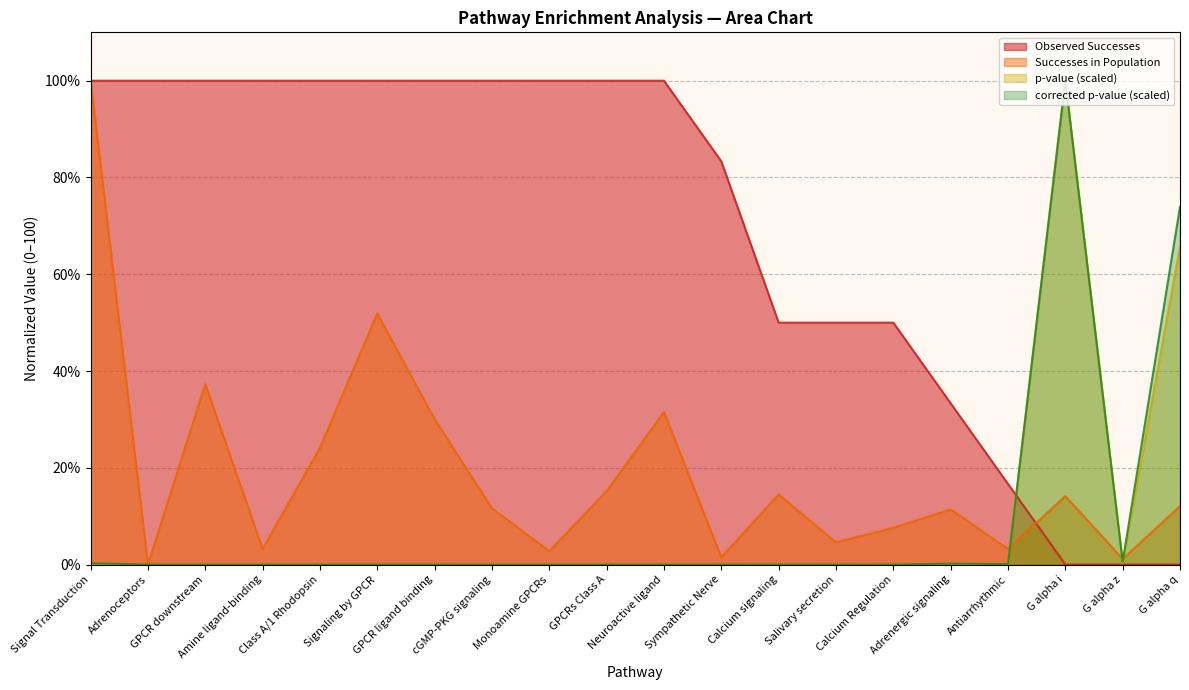

Reading left to right, extract all data points from this chart.

Observed Successes: 100.0	100.0	100.0	100.0	100.0	100.0	100.0	100.0	100.0	100.0	100.0	83.3	50.0	50.0	50.0	33.3	16.7	0.0	0.0	0.0
Successes in Population: 100.0	0.0	37.3	3.2	24.2	51.9	30.0	11.6	2.8	15.2	31.5	1.5	14.5	4.6	7.6	11.4	3.2	14.2	1.2	12.1
p_value: 0.1	0.0	0.0	0.0	0.0	0.0	0.0	0.0	0.0	0.0	0.0	0.0	0.0	0.0	0.0	0.1	0.0	100.0	0.3	65.8
corrected_p_value: 0.3	0.0	0.0	0.0	0.0	0.0	0.0	0.0	0.0	0.0	0.0	0.0	0.0	0.0	0.0	0.2	0.1	100.0	0.6	74.0